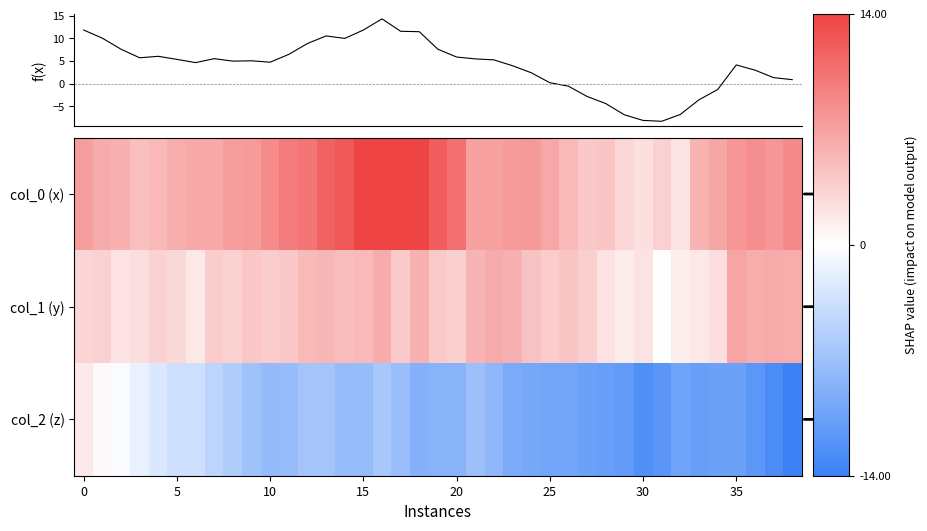

Is it true that f(x) equals -3.8 at 27?

False